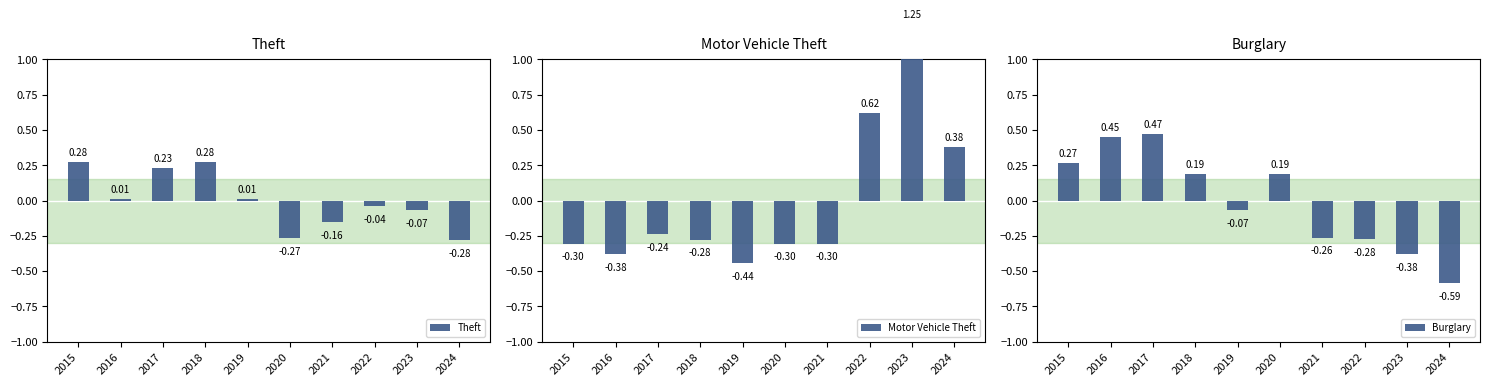

The value of Theft at 2022 is -0.0. True or false?

False